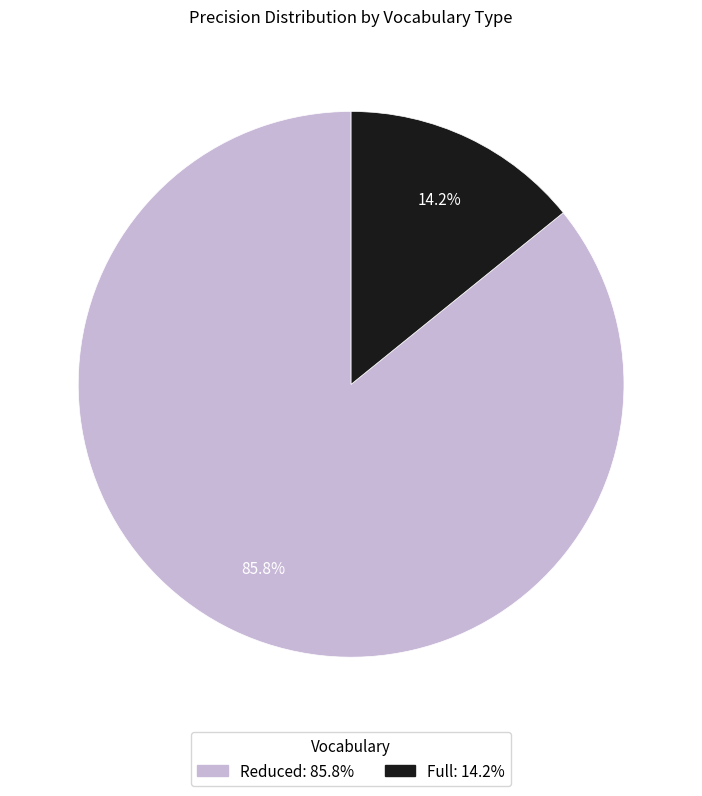

Does any single category account for the majority?

Yes